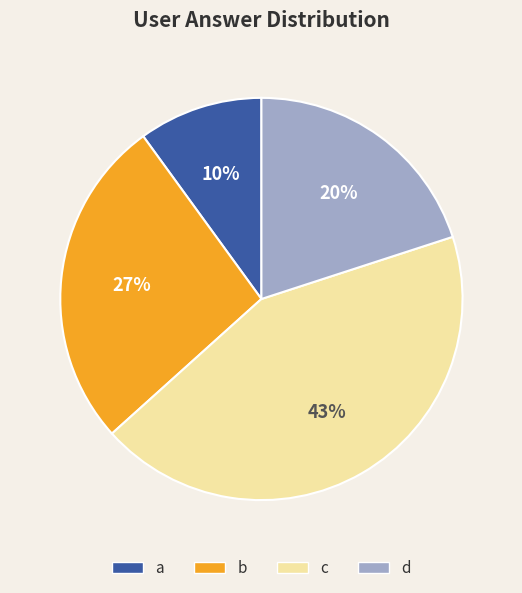

What is the ratio of the value at c to the value at b?

1.6